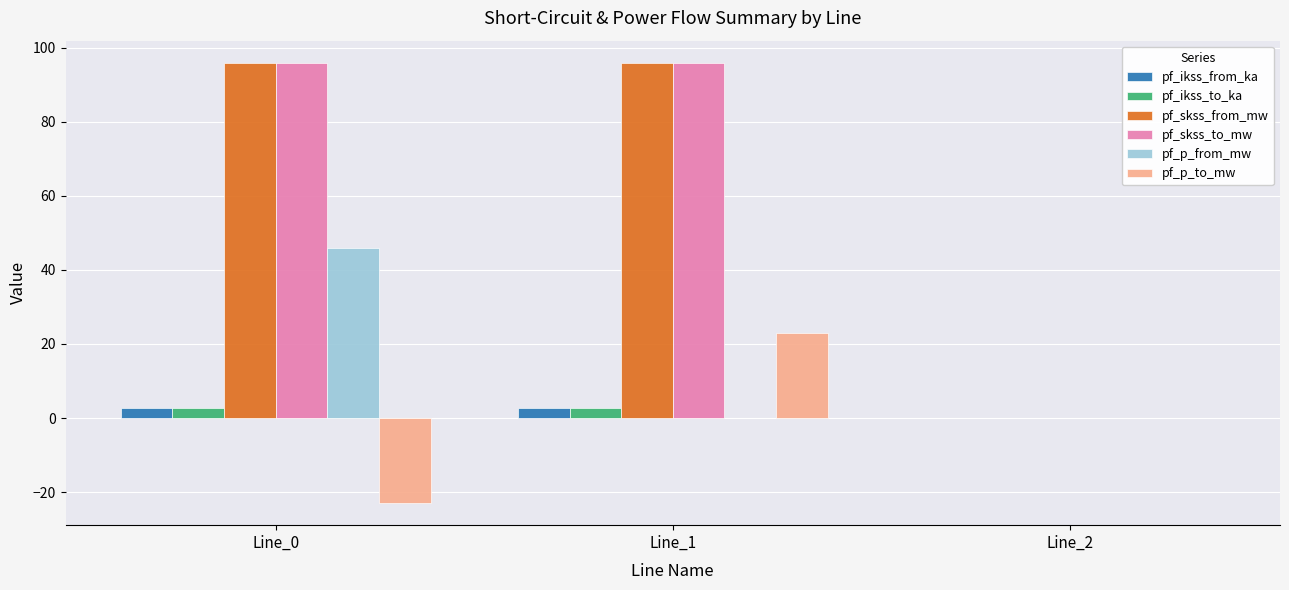

Is the value of pf_p_to_mw at Line_1 greater than the value of pf_ikss_to_ka at Line_2?

Yes